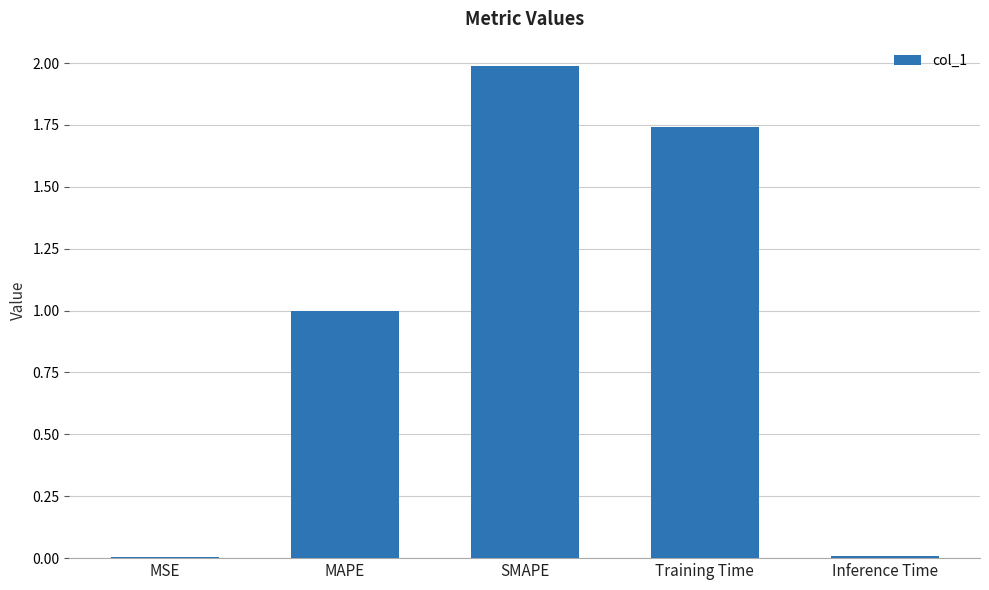

What is the sum of the values at Training Time and MAPE?

2.7